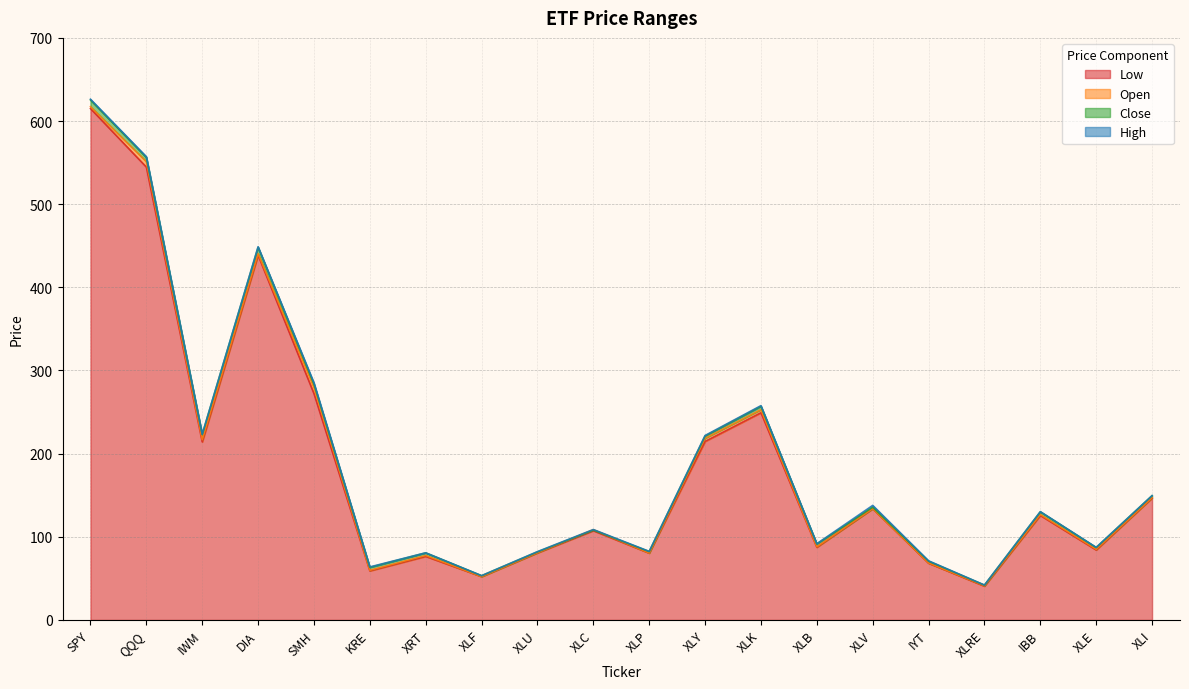

True or false: High and Open cross at least once.

False